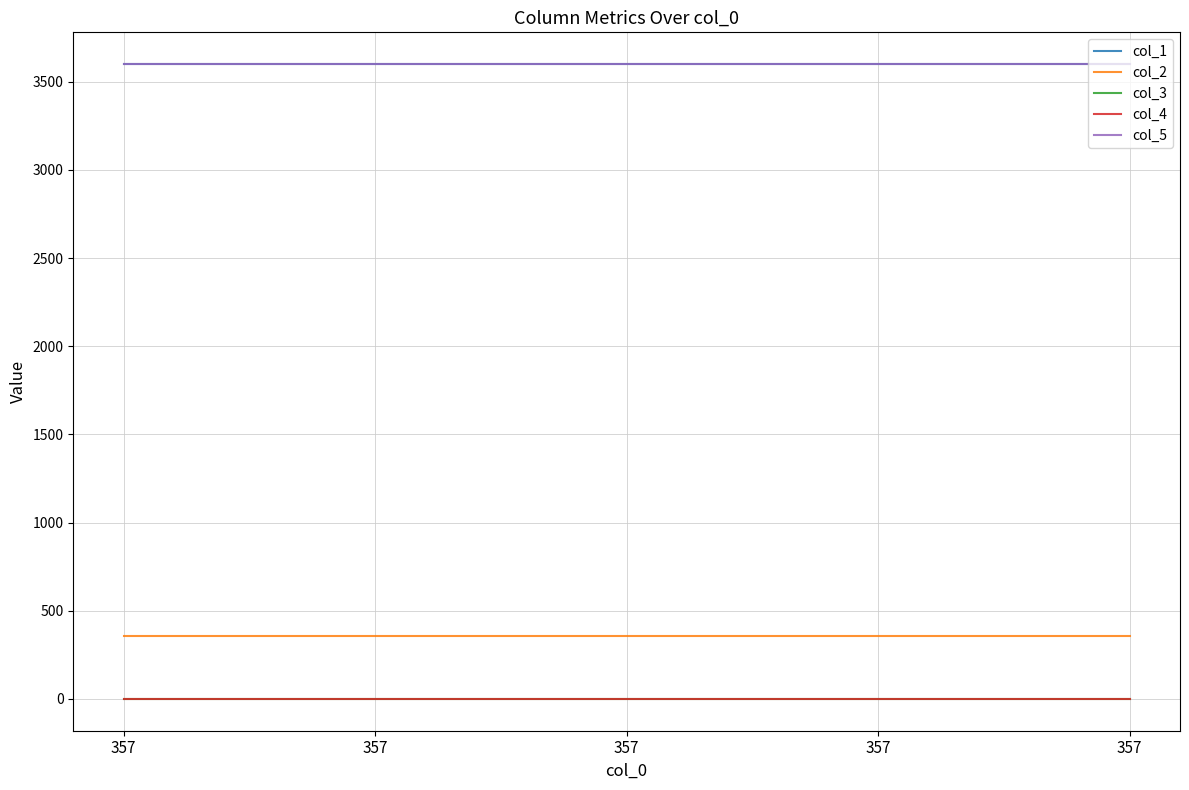

True or false: col_1 and col_3 cross at least once.

False